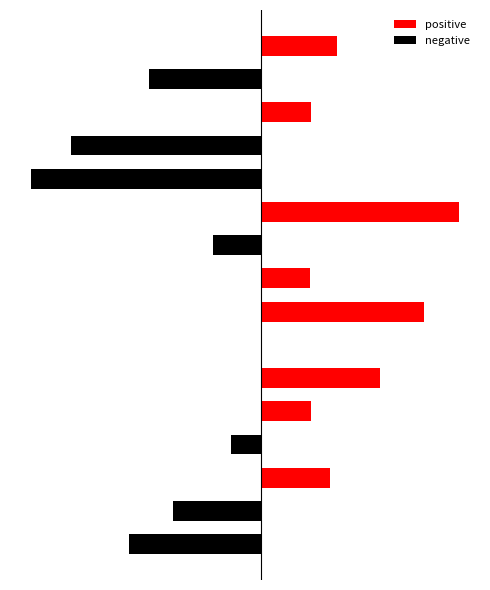

The negative series shows -0.3 at 9. True or false?

True